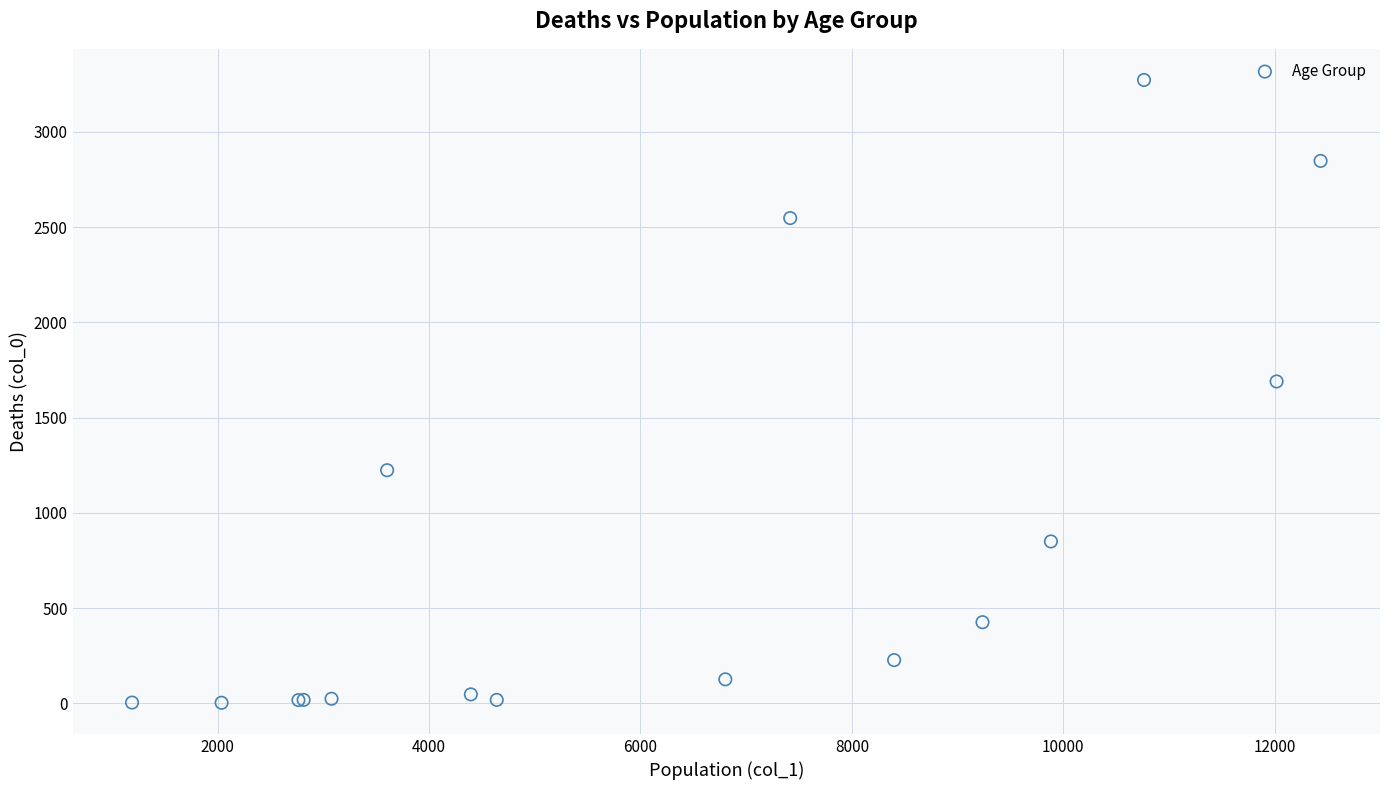

What Y value in the scatter plot is closest to 1638?

1690